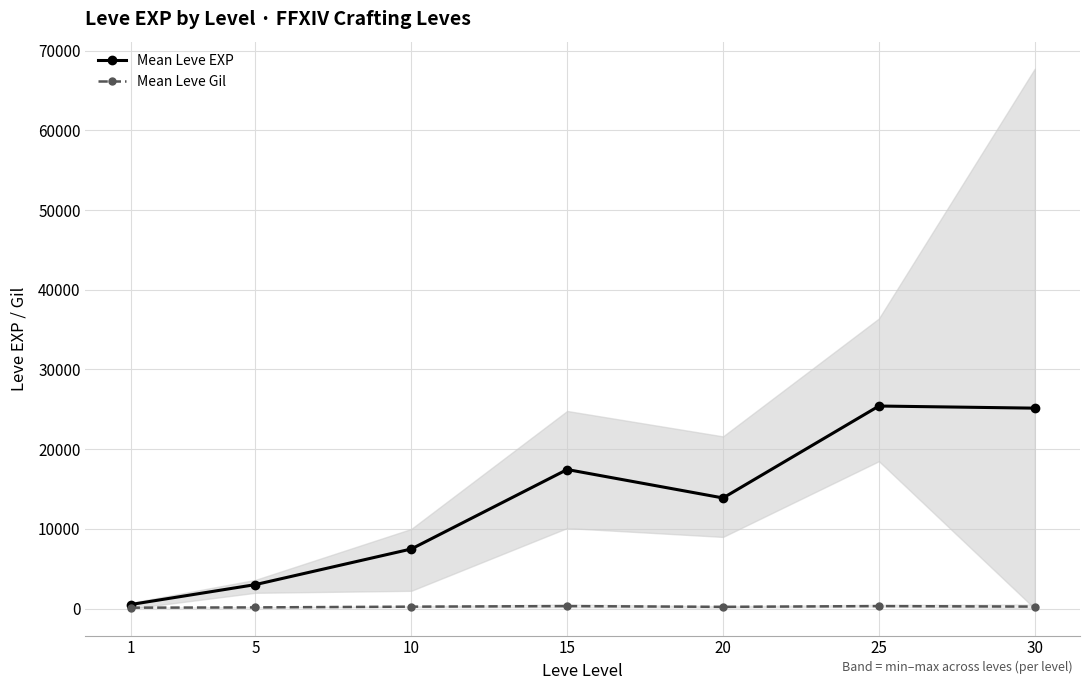

True or false: Mean Leve EXP and Mean Leve Gil cross at least once.

False